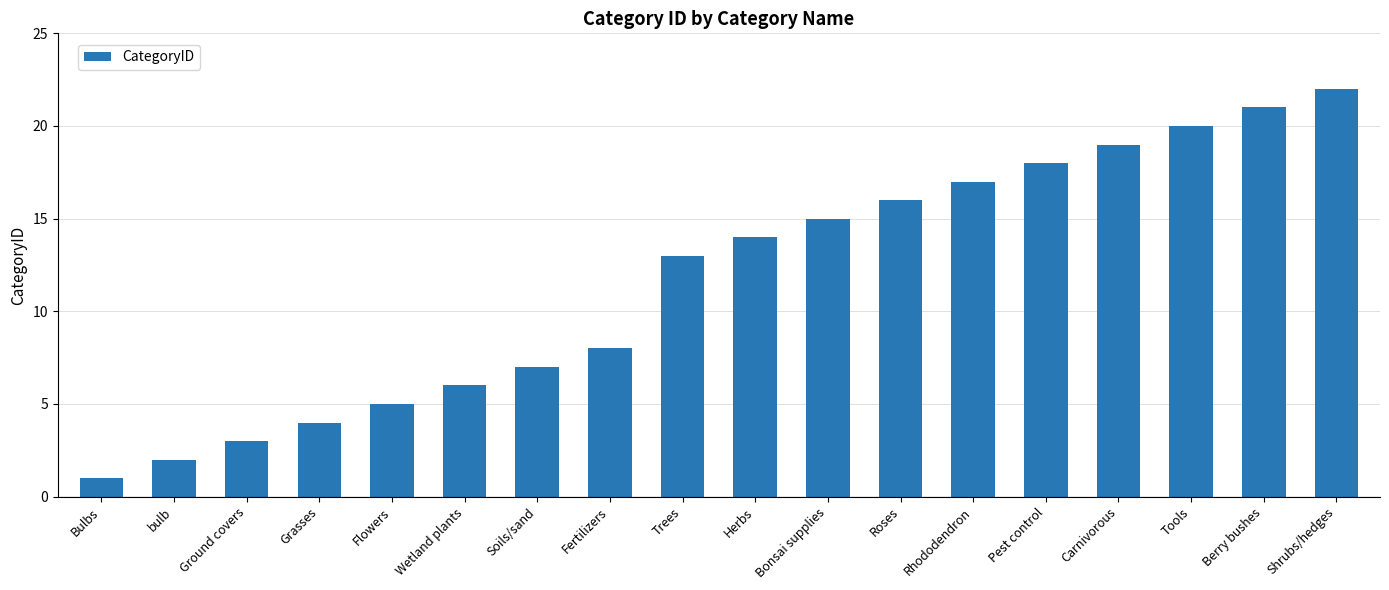

Approximately how many times larger is the value at Fertilizers compared to Flowers?

1.6